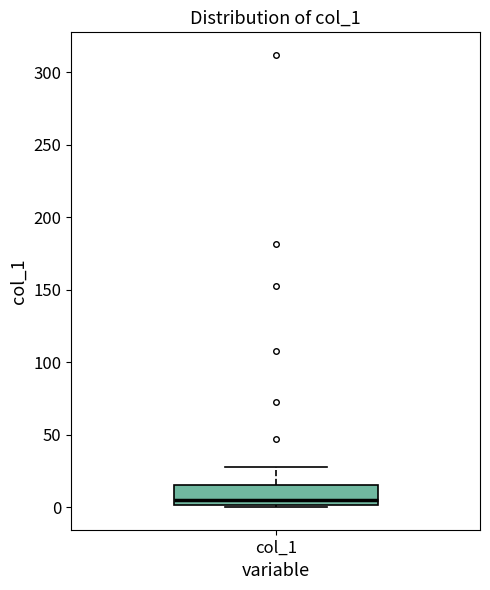

Where is the upper edge of the box for col_1 on the y-axis? The values are not printed on the chart, so give them approximately, as read against the axis.

15